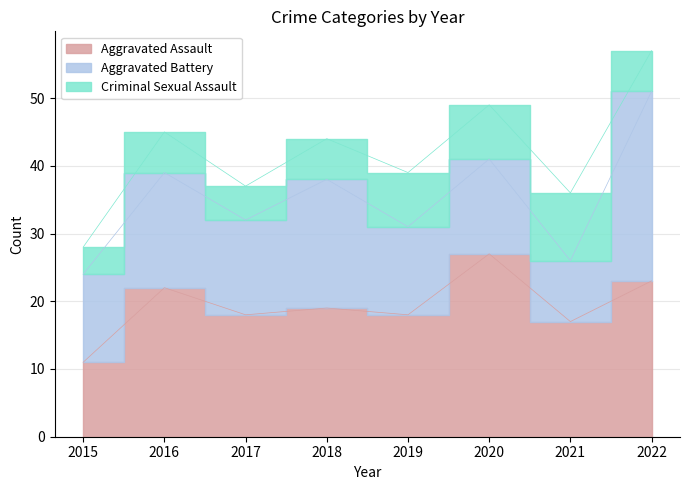

True or false: Aggravated Assault and Criminal Sexual Assault cross at least once.

False